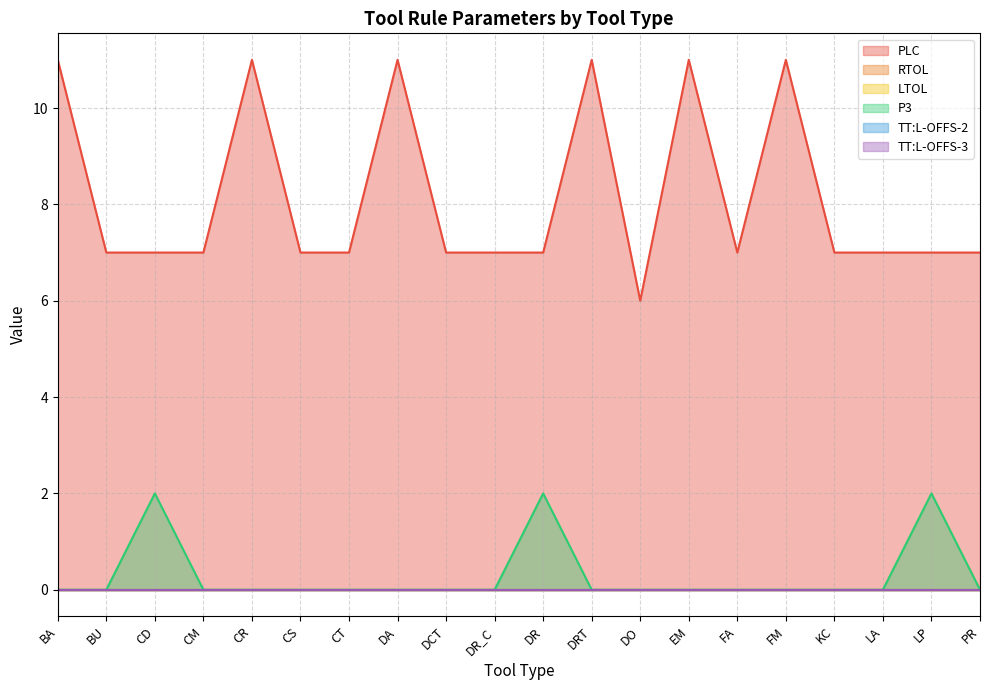

The value of PLC at LP is 7.0. True or false?

True